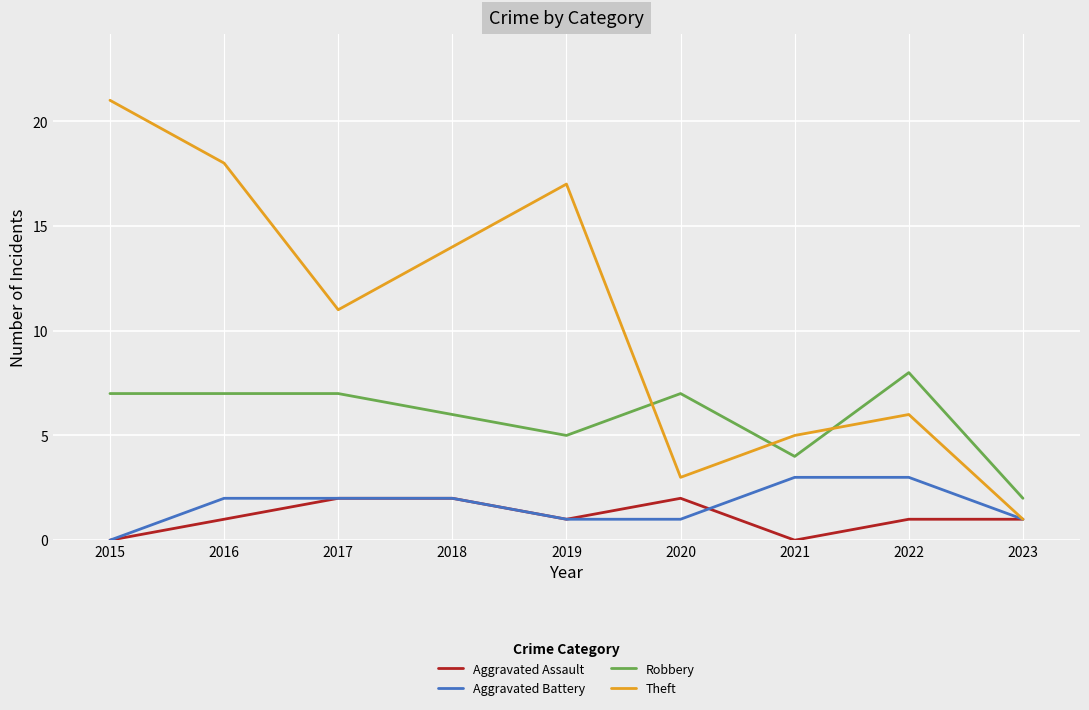

How many categories are shown in the chart?

9